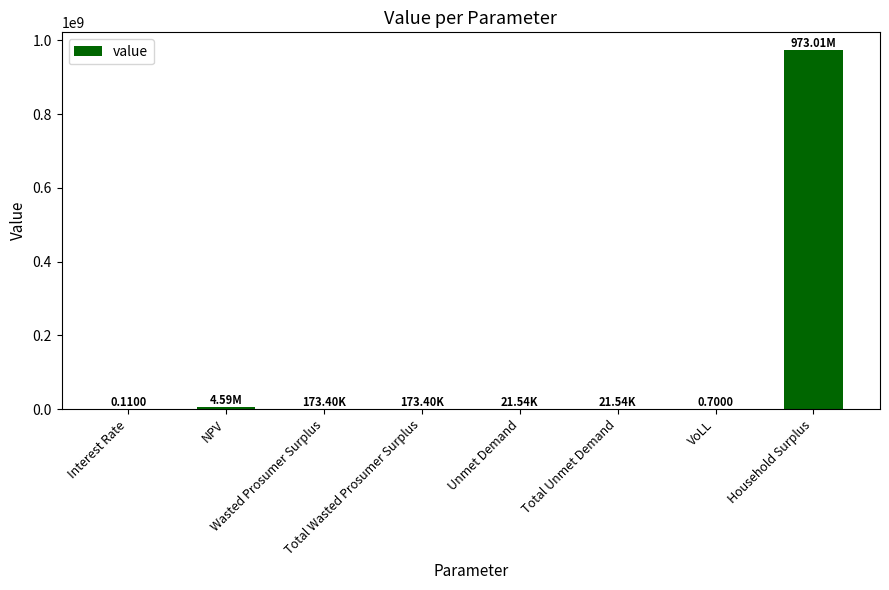

True or false: the data shows 21535.7 at Unmet Demand.

True